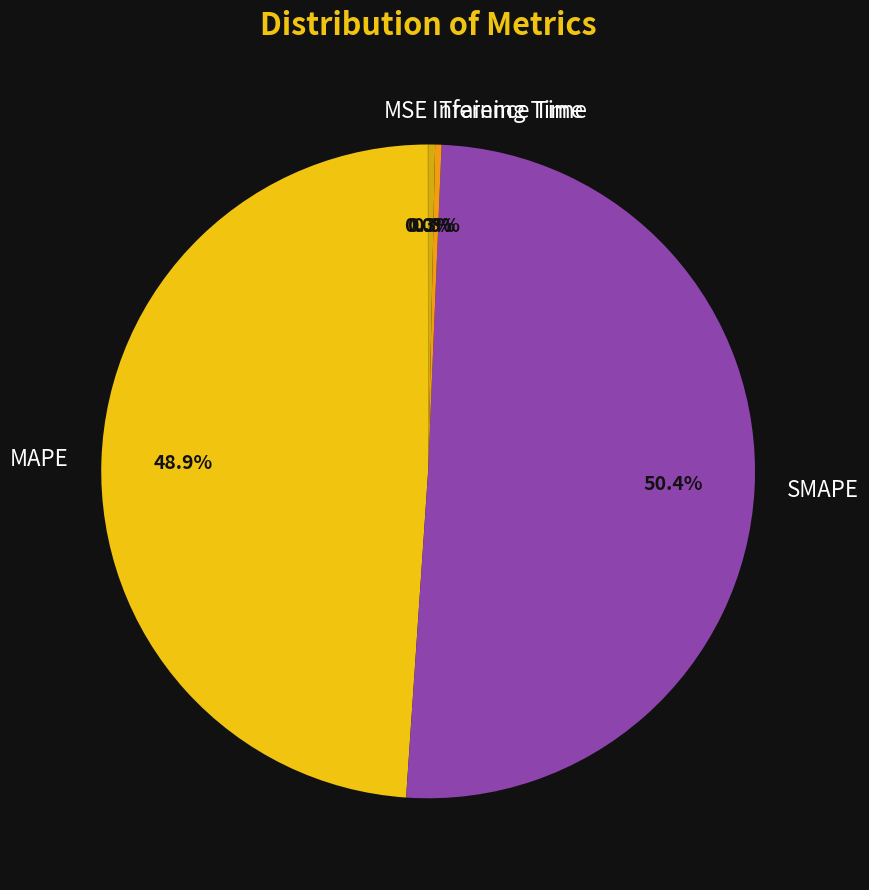

Which slice is the largest?

SMAPE